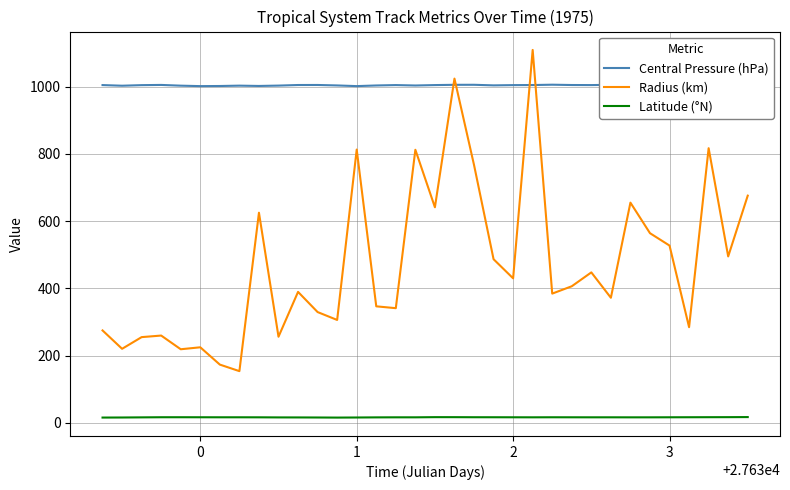

Which series has the widest spread of values?

Radius (km)